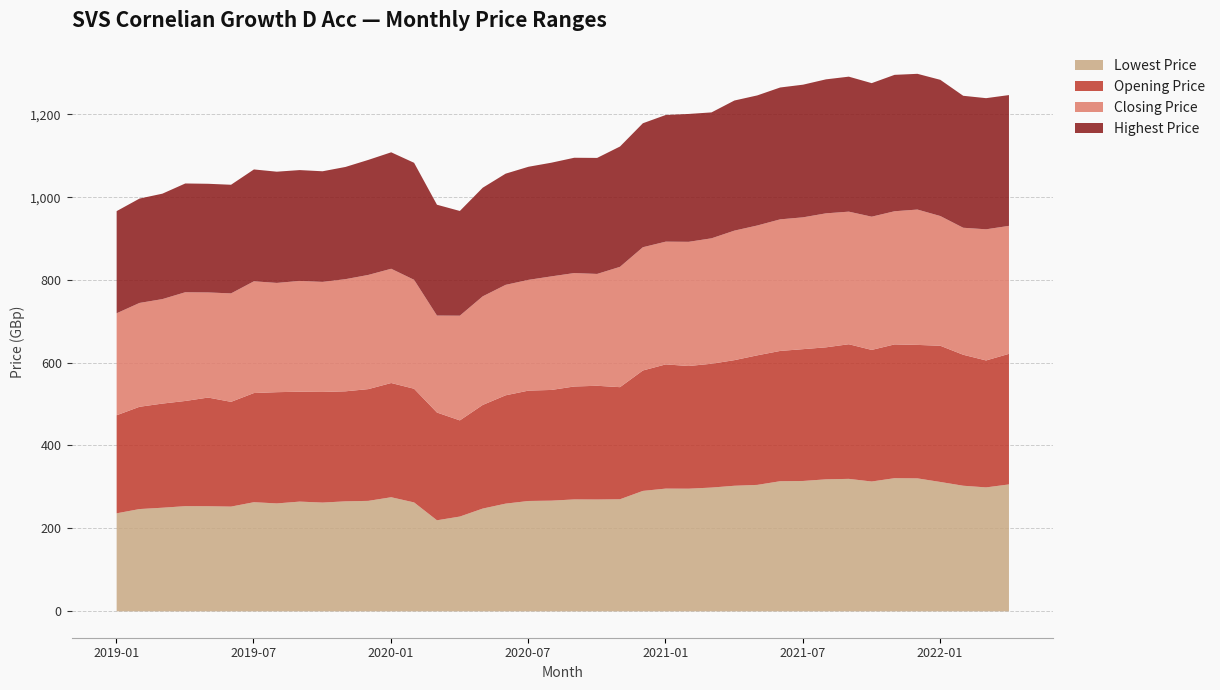

Reading left to right, transcribe all the data shown in this chart.

Lowest Price: 237.0	247.3	250.5	254.3	254.1	253.2	263.9	260.9	265.3	263.0	265.9	267.1	275.9	263.3	220.1	229.2	248.4	260.4	266.8	267.6	270.6	270.4	271.0	291.1	296.7	296.5	299.2	303.6	305.7	314.6	315.2	319.1	320.3	313.9	321.9	321.5	312.8	303.7	299.6	306.8
Opening Price: 237.0	247.3	251.8	254.3	262.7	253.2	263.9	268.9	265.7	267.4	265.9	270.2	276.1	274.8	260.5	232.5	250.5	261.8	266.8	267.6	273.0	274.9	271.0	291.1	300.2	296.5	299.3	303.6	313.2	314.9	318.6	319.1	325.4	318.1	323.4	322.6	329.3	316.6	306.9	315.7
Closing Price: 246.6	251.0	252.6	262.8	254.1	262.2	270.1	264.1	267.8	266.1	271.1	276.0	276.2	263.3	234.4	253.1	262.6	267.0	267.7	274.5	274.2	270.4	290.9	297.9	296.7	300.2	303.2	313.1	313.9	318.1	318.6	323.9	320.5	322.1	321.9	327.2	313.6	307.0	317.0	309.4
Highest Price: 246.9	252.3	254.9	262.9	262.7	262.6	270.4	268.9	267.9	267.4	271.3	278.1	281.5	282.9	267.9	253.1	262.6	268.8	273.4	274.8	278.7	280.4	290.9	299.7	306.2	309.1	304.4	314.5	314.5	318.8	320.7	323.9	326.3	322.8	329.7	328.1	329.3	319.0	317.0	316.2